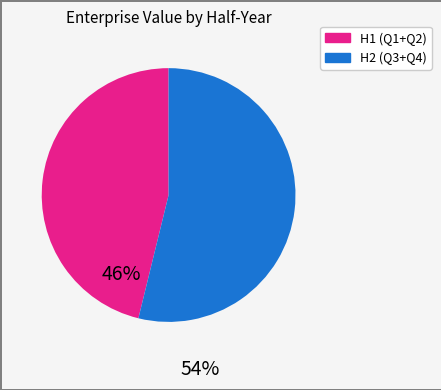

What is the smallest slice in the pie chart?

H1 (Q1+Q2)